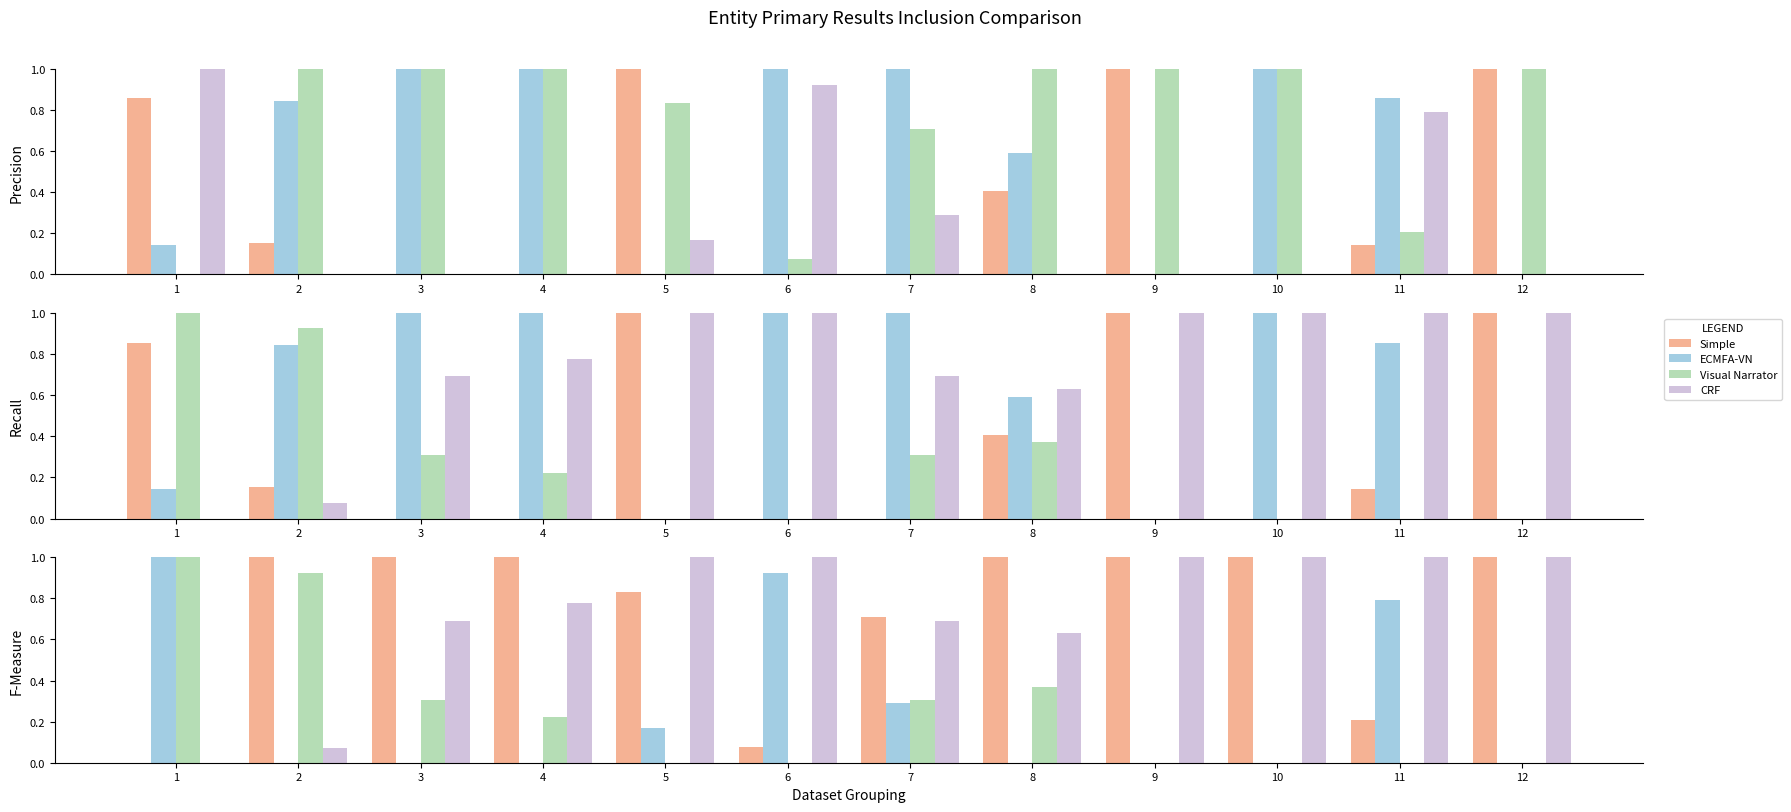

What is the total value across all series at 7?

2.0